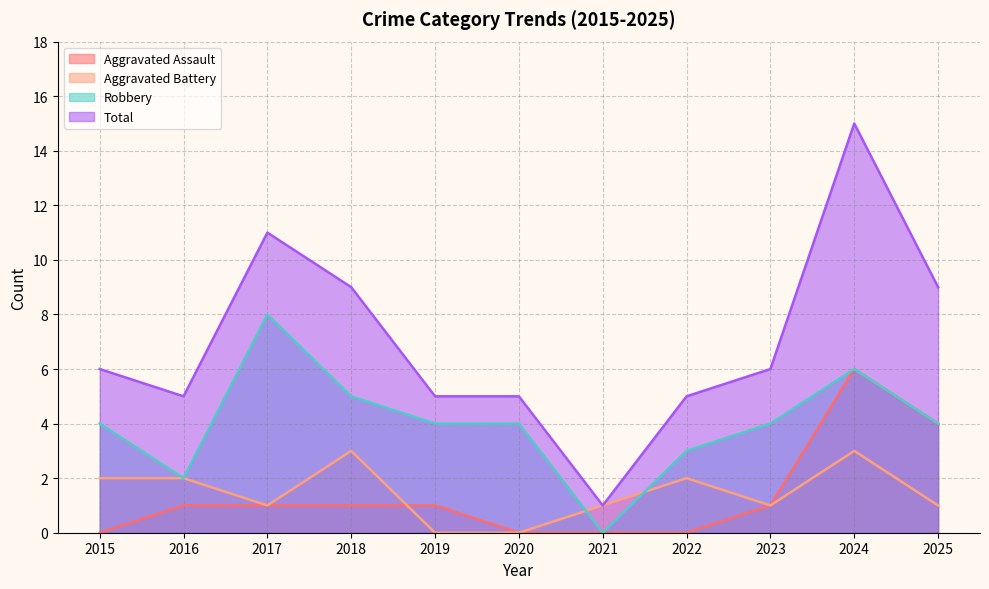

After their last crossing, which series has the higher values: Aggravated Assault or Aggravated Battery?

Aggravated Assault